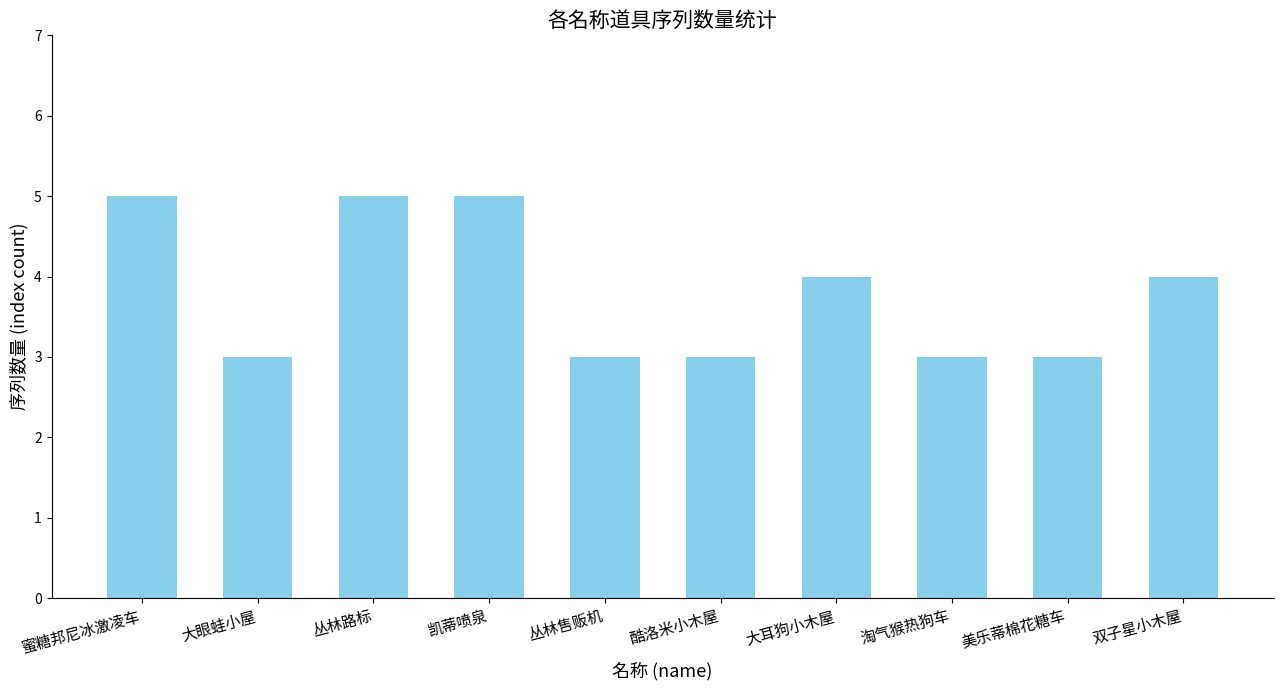

At which label does the data first exceed 4?

蜜糖邦尼冰激凌车